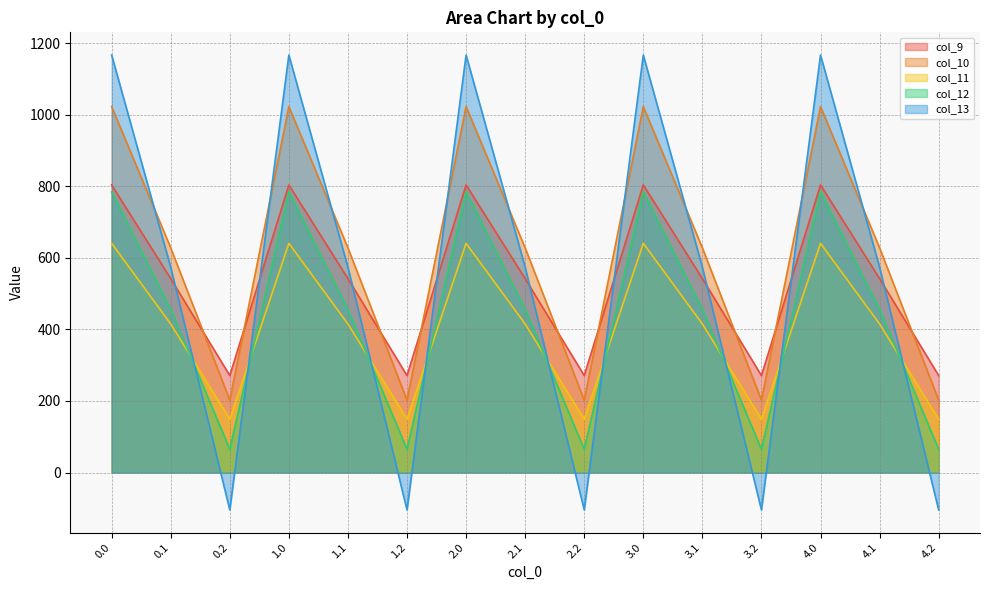

What is the lowest value of the col_13 series?

-104.4